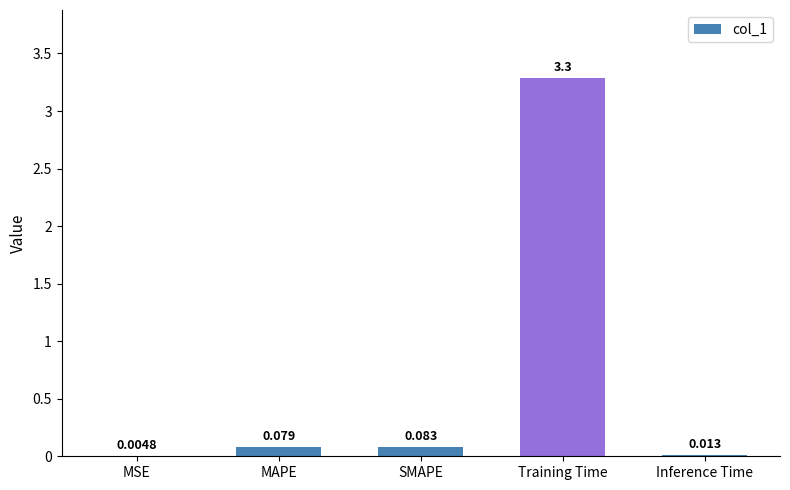

What is the sum of all values?

3.5